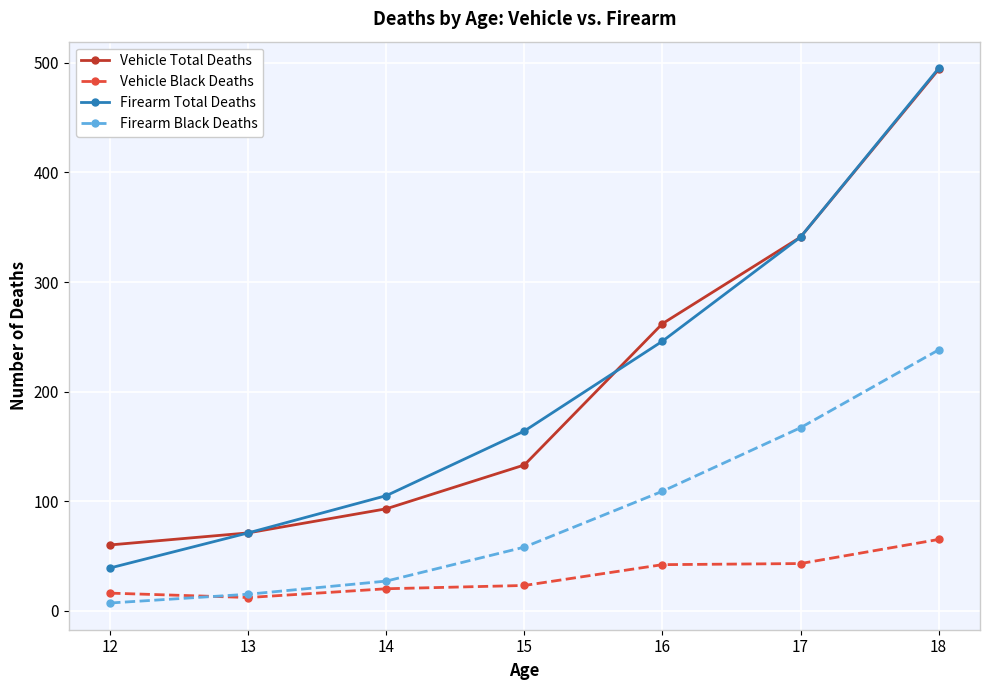

At which label does Vehicle Black Deaths reach its peak?

18